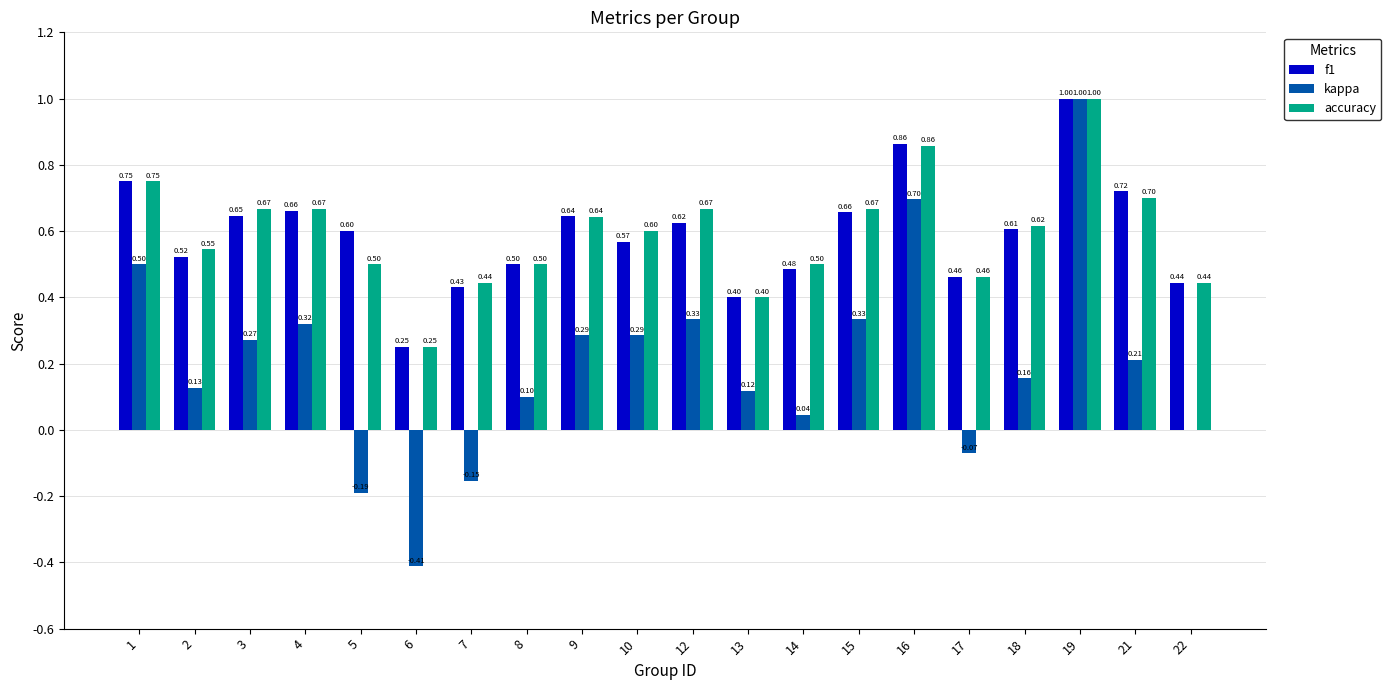

How many groups of bars are there?

20